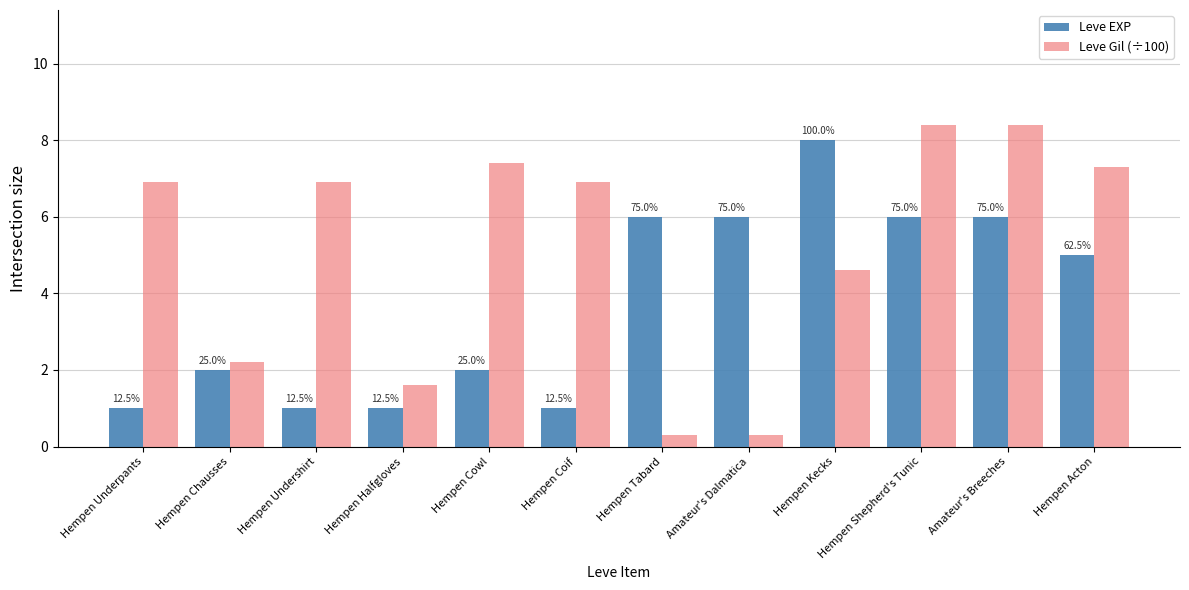

What position from the left is Hempen Kecks?

9